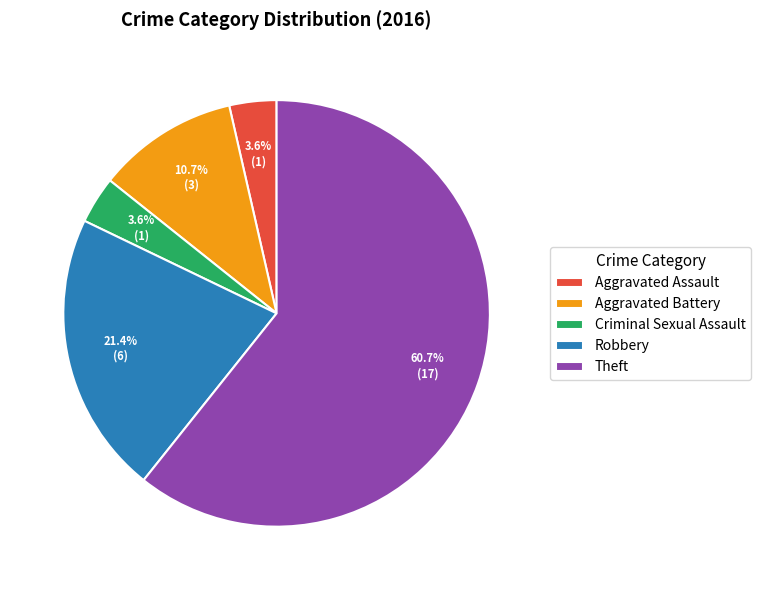

To the nearest percent, what percentage of the pie is Theft?

61%